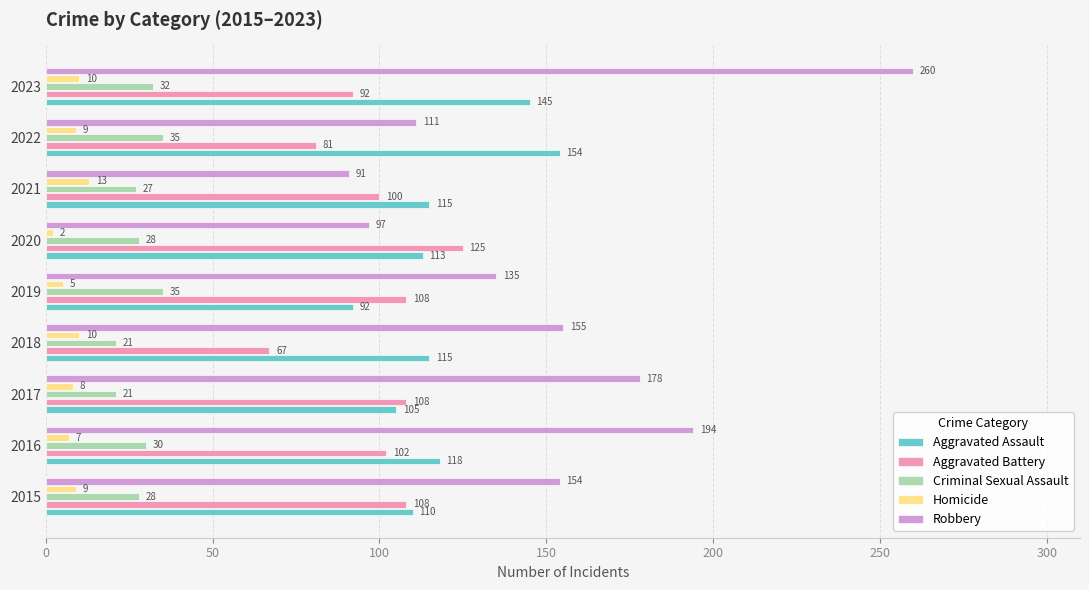

How many values in the Robbery series are below 154?

4